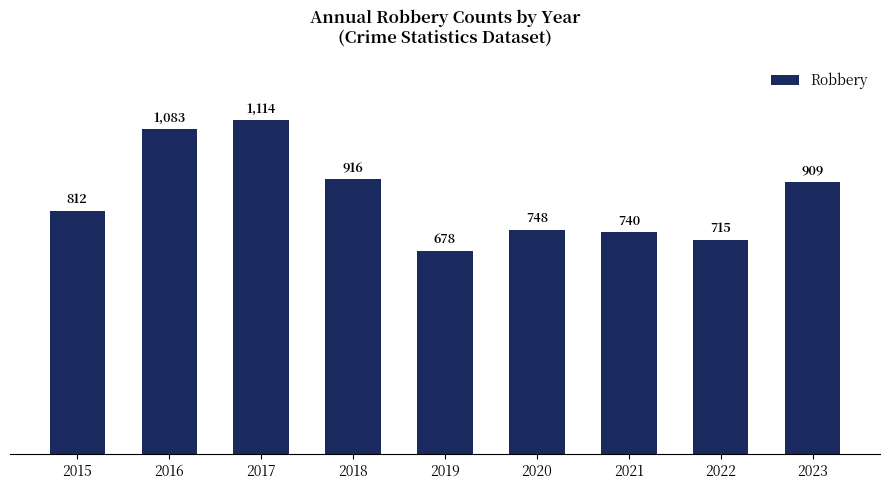

Reading left to right, extract all data points from this chart.

2015=812	2016=1083	2017=1114	2018=916	2019=678	2020=748	2021=740	2022=715	2023=909